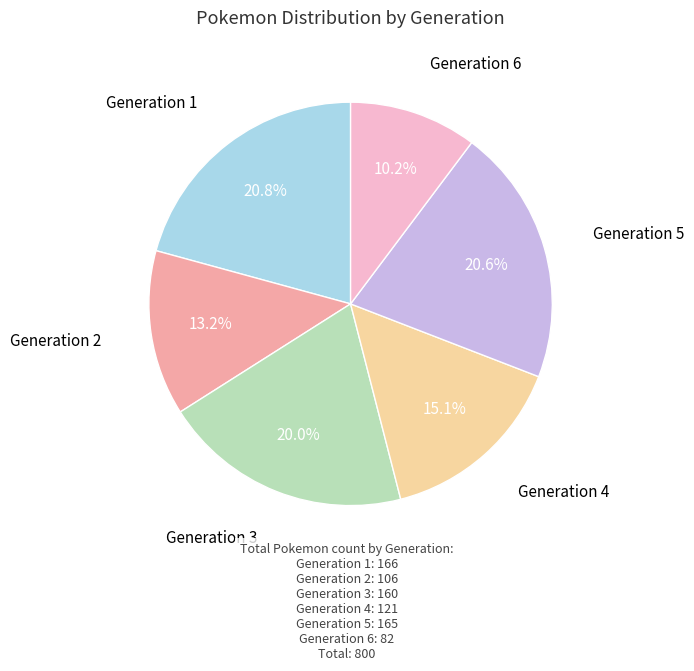

How many slices are in this pie chart?

6